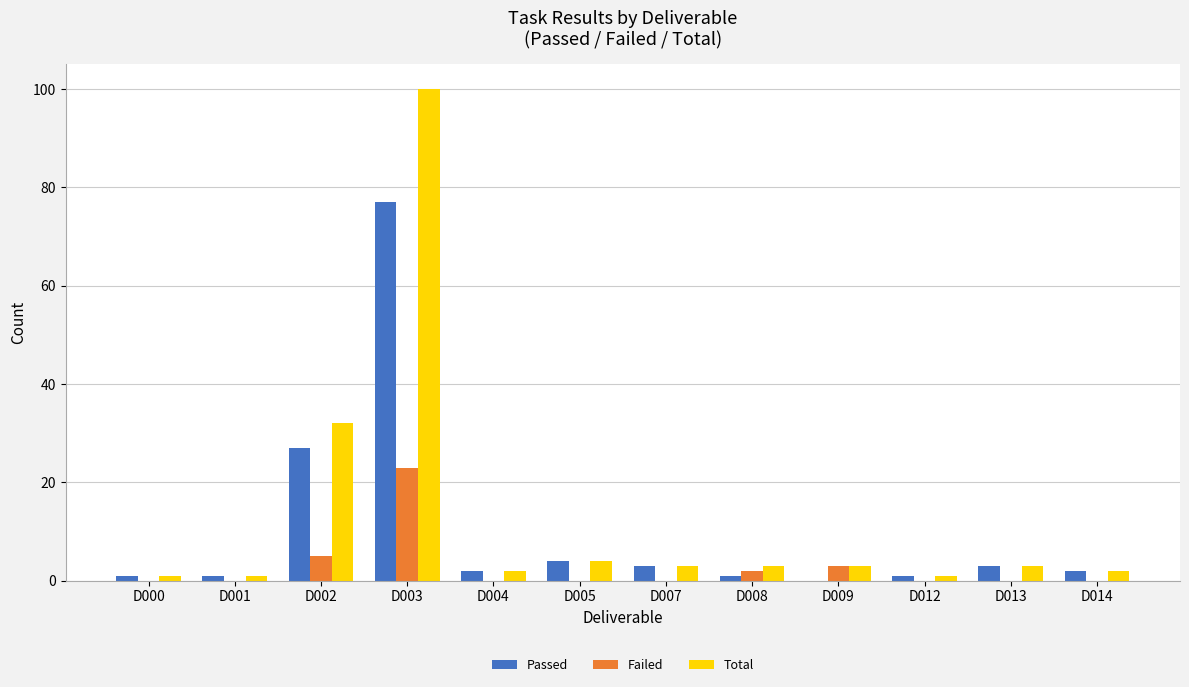

What is the difference between the Failed values at D009 and D013?

3